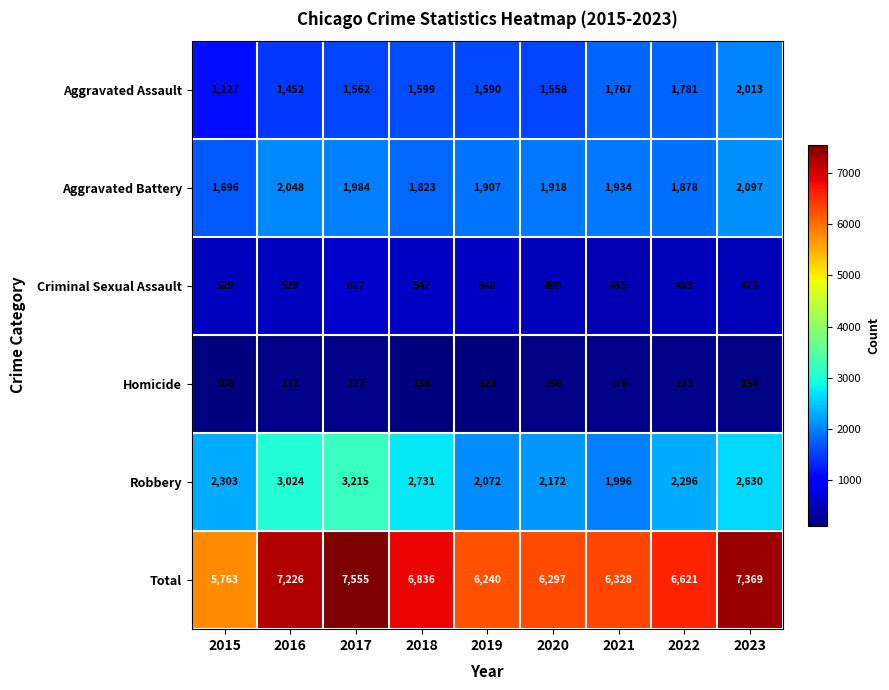

Read the Total value at 2021, to the nearest 10.

6330